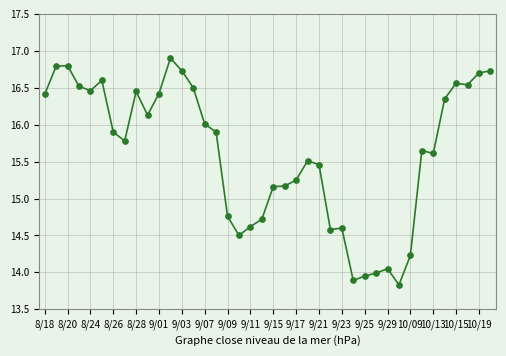

What is the maximum value shown in the chart?

16.9